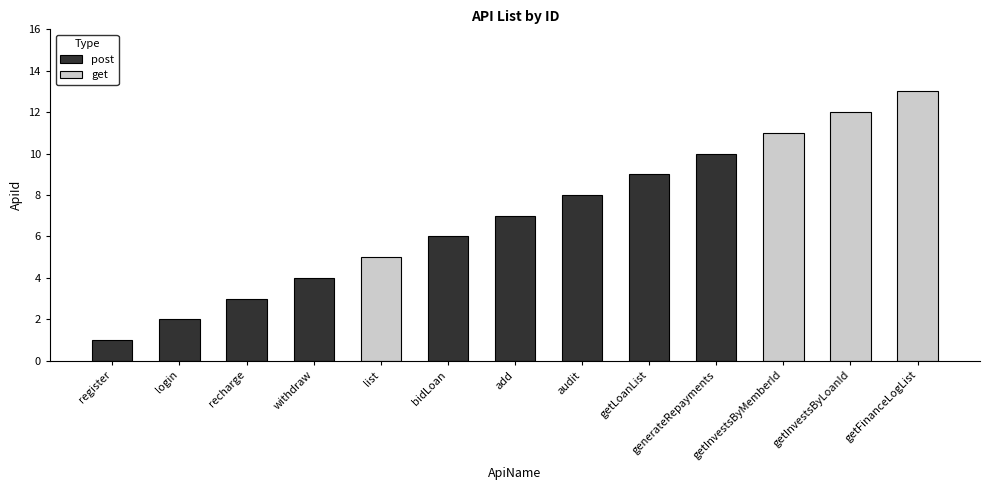

List the labels in order of value, smallest first.

register, login, recharge, withdraw, list, bidLoan, add, audit, getLoanList, generateRepayments, getInvestsByMemberId, getInvestsByLoanId, getFinanceLogList